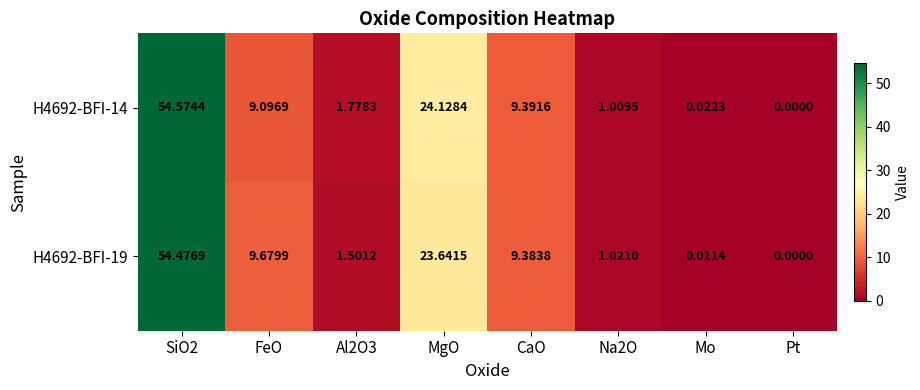

Between FeO and Al2O3, which series saw the biggest shift?

H4692-BFI-19